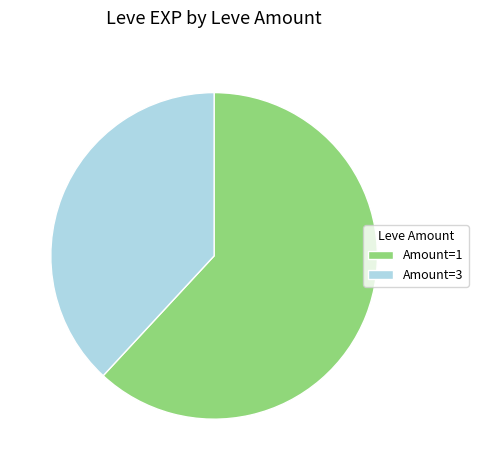

What is the smallest slice in the pie chart?

Amount=3